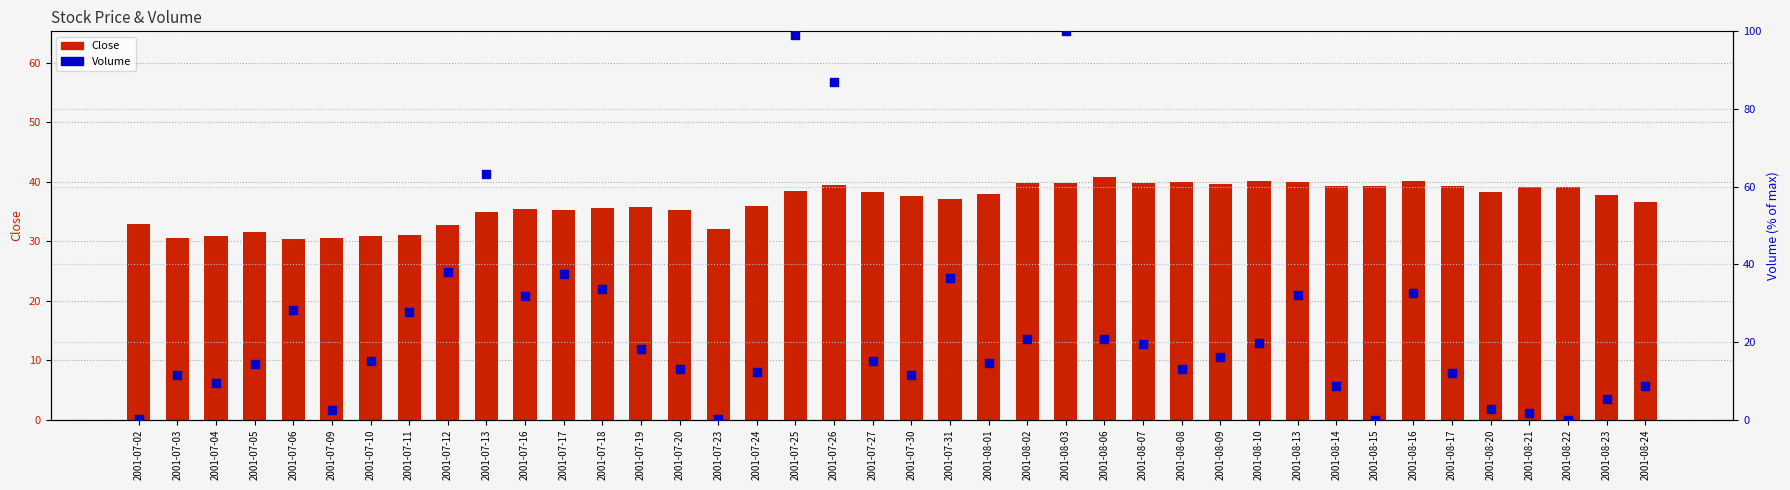

Is the value of Close at 2001-08-14 greater than the value of Volume at 2001-07-12?

Yes